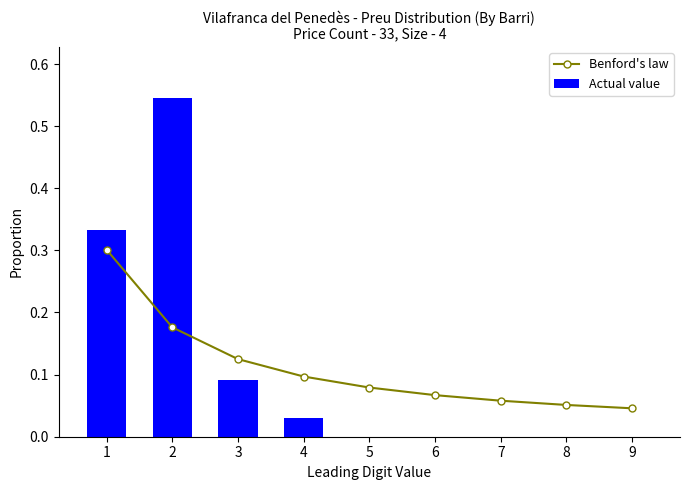

Reading right to left, transcribe all the data shown in this chart.

Benford's law: 0.0	0.1	0.1	0.1	0.1	0.1	0.1	0.2	0.3
Actual value: 0.0	0.0	0.0	0.0	0.0	0.0	0.1	0.5	0.3